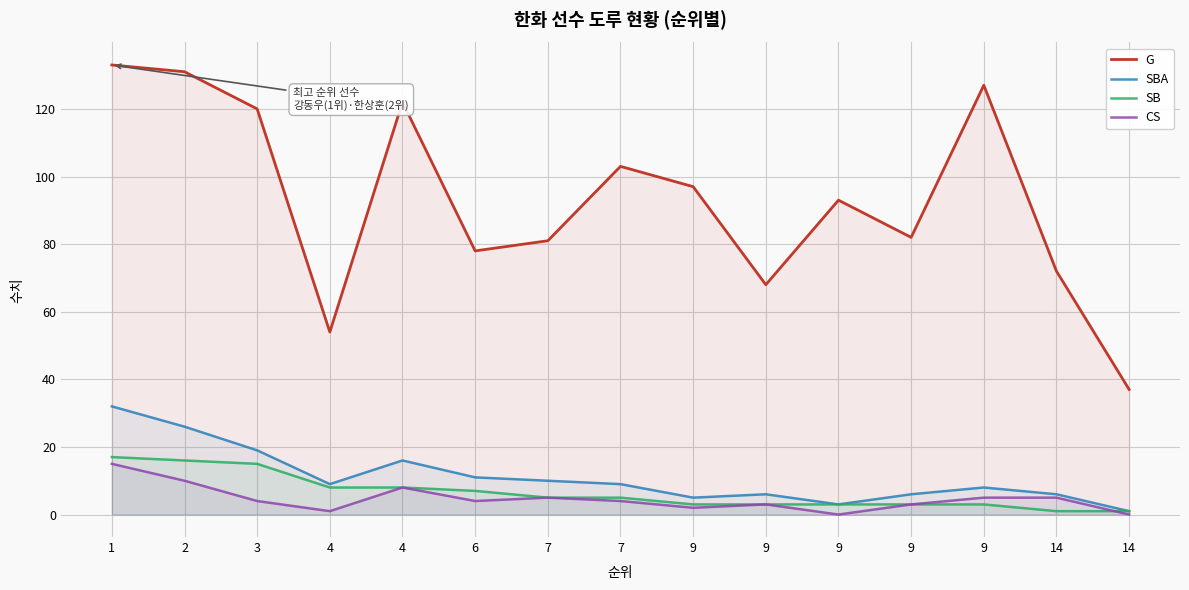

What is the difference between the SBA values at 7 and 7?

1